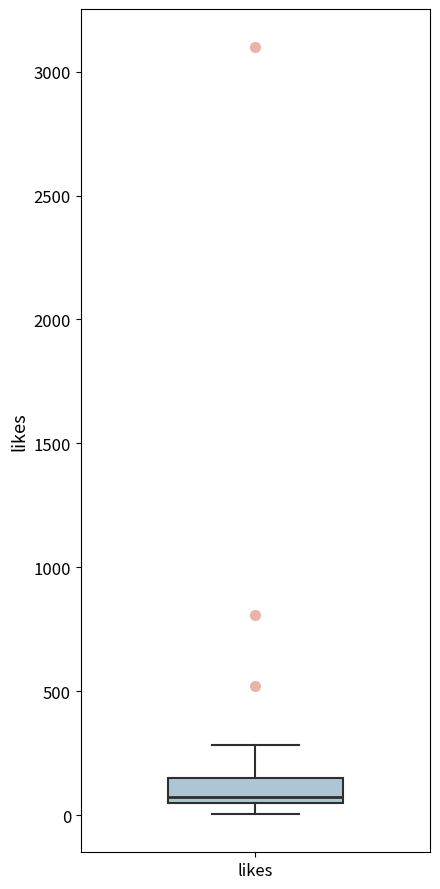

Transcribe this box plot: give where the median line is, the range the box spans, and where the two whiskers end, as read against the y-axis. The values are not printed on the chart, so give them approximately, as read against the axis.

median 50 (just above the box's lower edge), box 50 to 150, whiskers 0 to 300